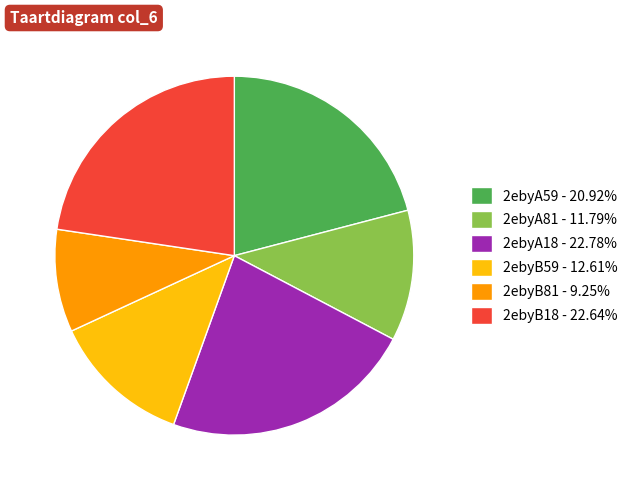

Do 2ebyA18 - 22.78% and 2ebyA59 - 20.92% together represent more than half of the pie?

No